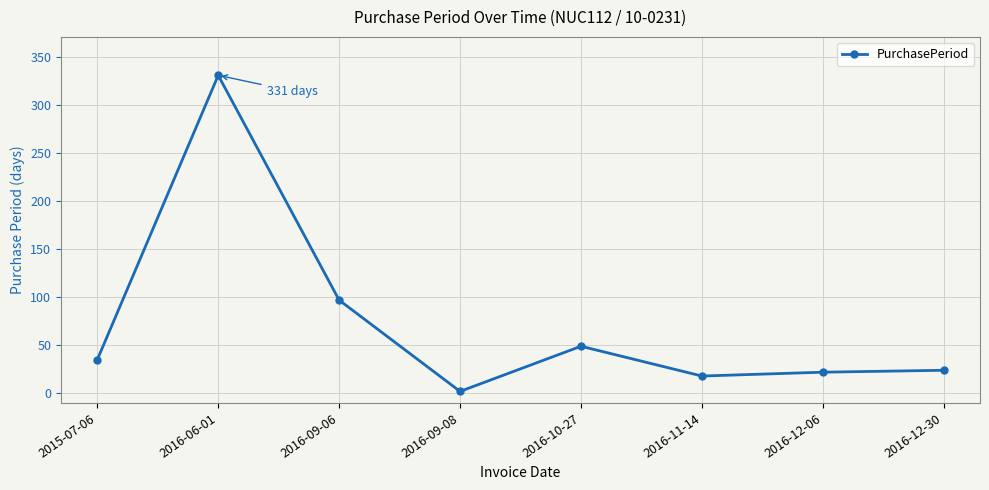

At which label is the value closest to 166?

2016-09-06